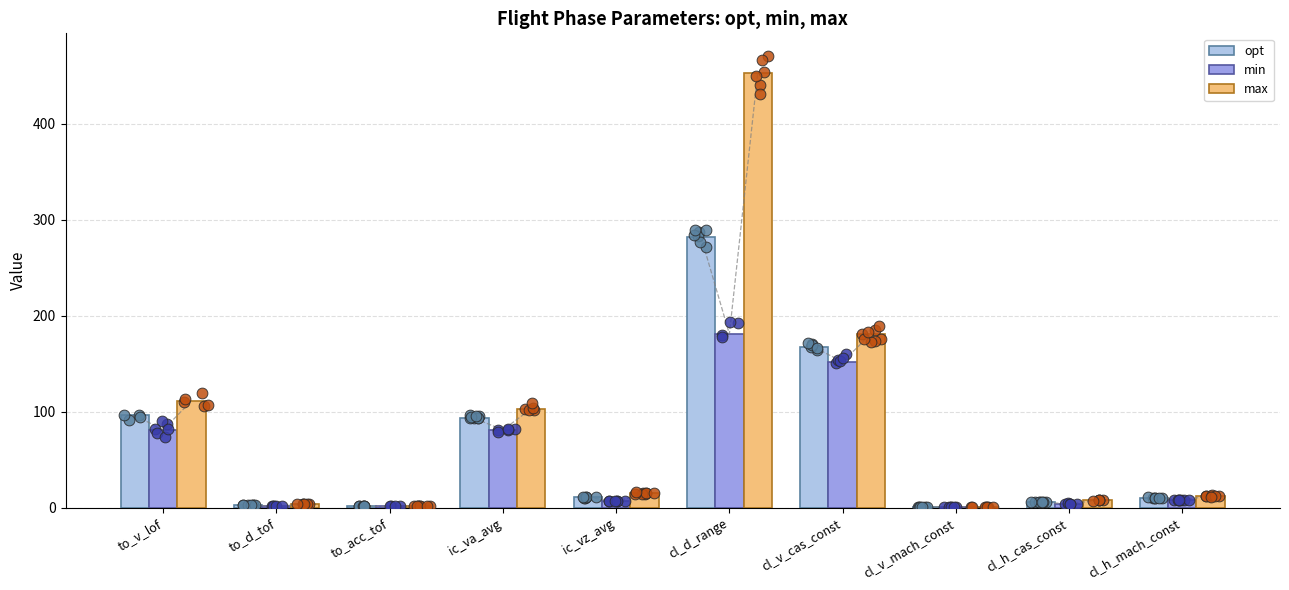

Which series has the largest Y range (max minus min)?

max